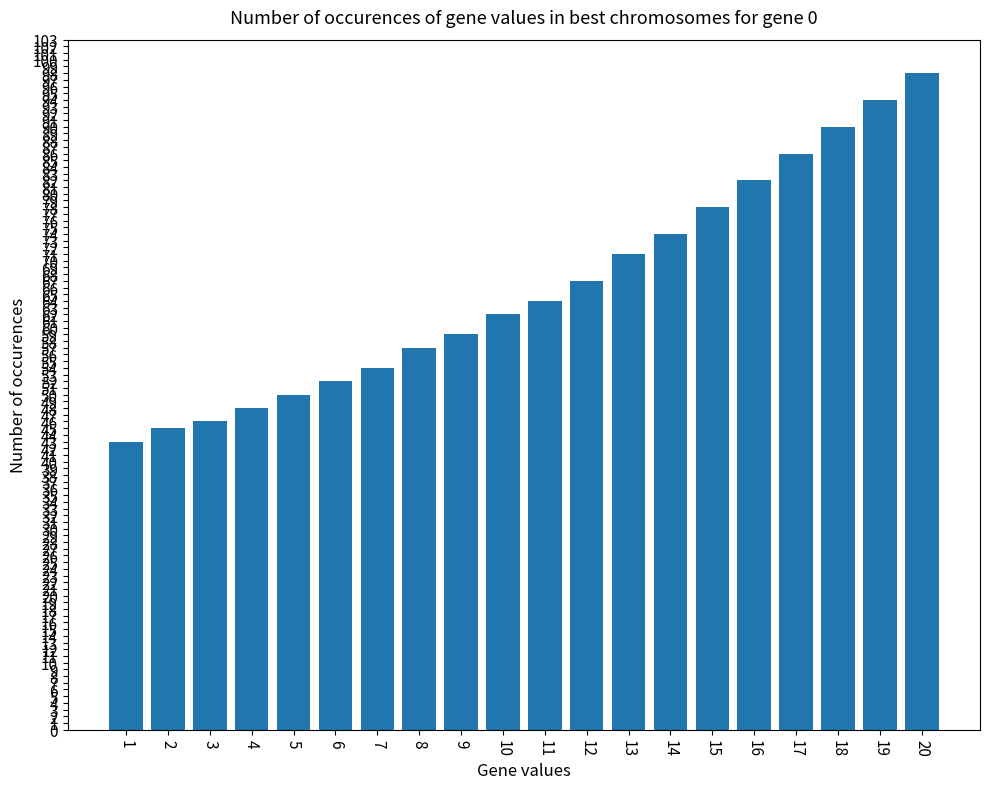

What is the maximum value shown in the chart?

98